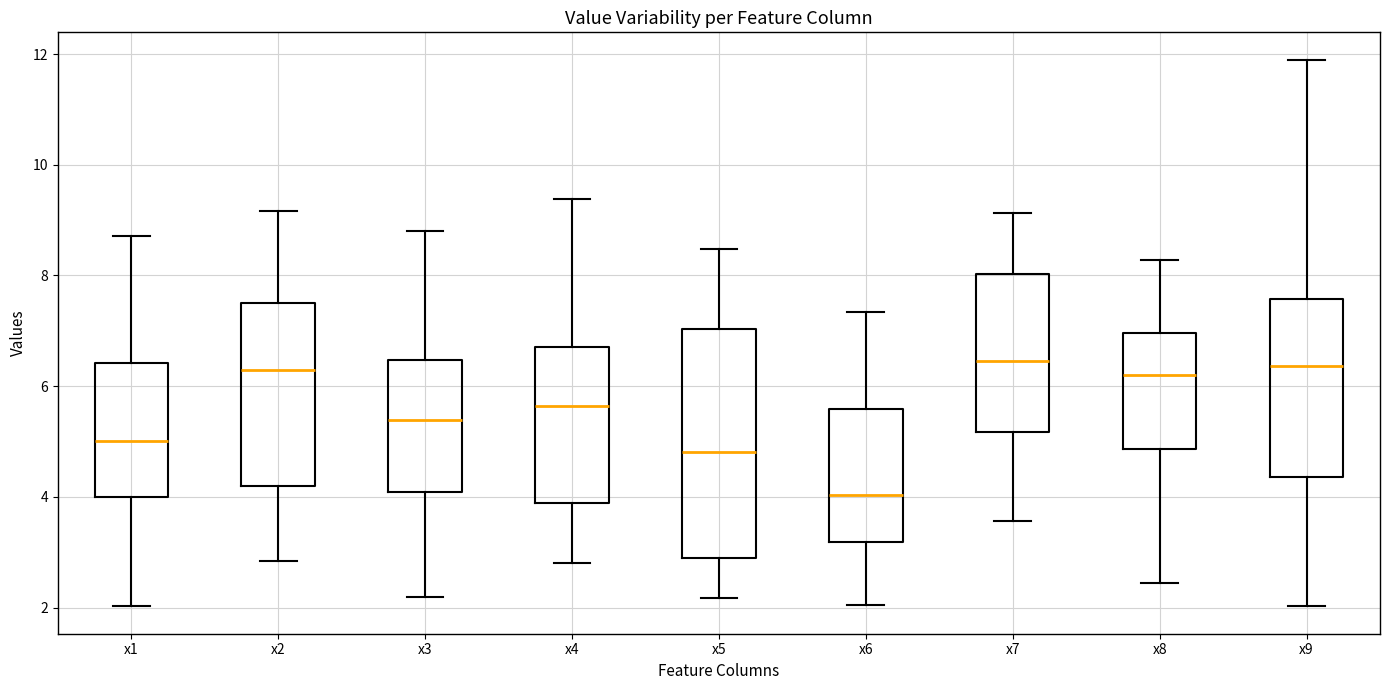

Where does the lower whisker of the box for x4 end on the y-axis? The values are not printed on the chart, so give them approximately, as read against the axis.

2.8